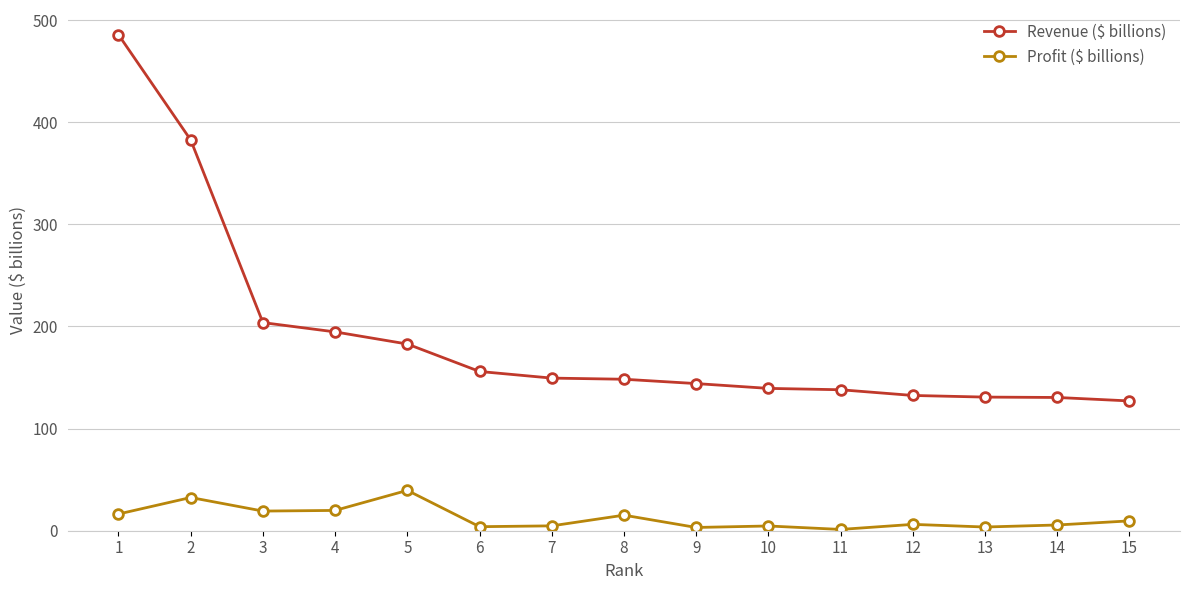

True or false: Revenue ($ billions) and Profit ($ billions) intersect in this chart.

False